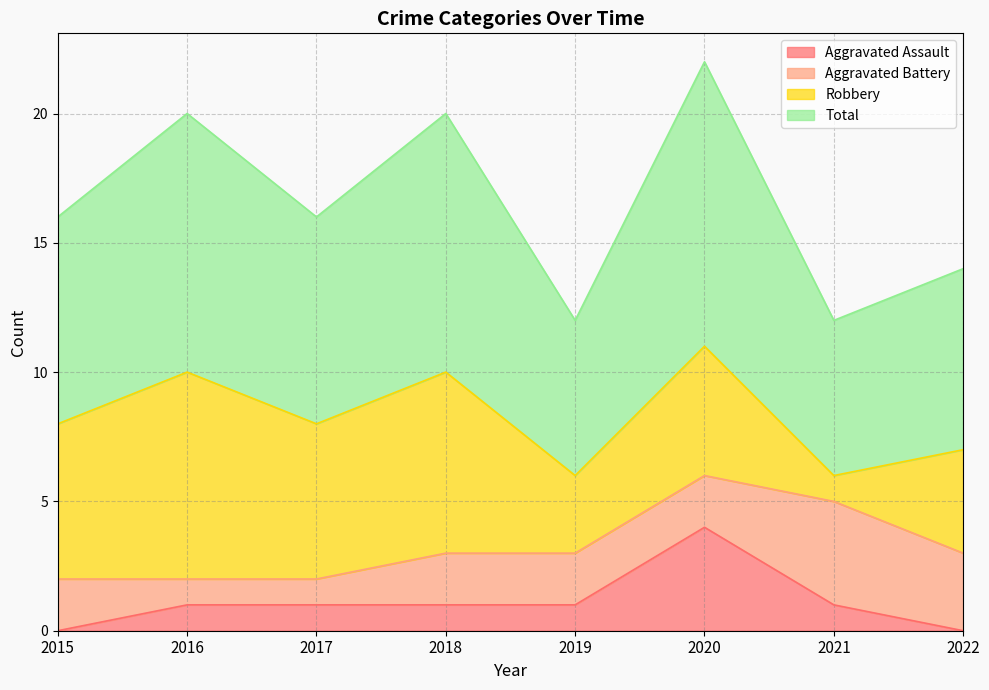

Which series changed the most between 2016 and 2020?

Aggravated Assault